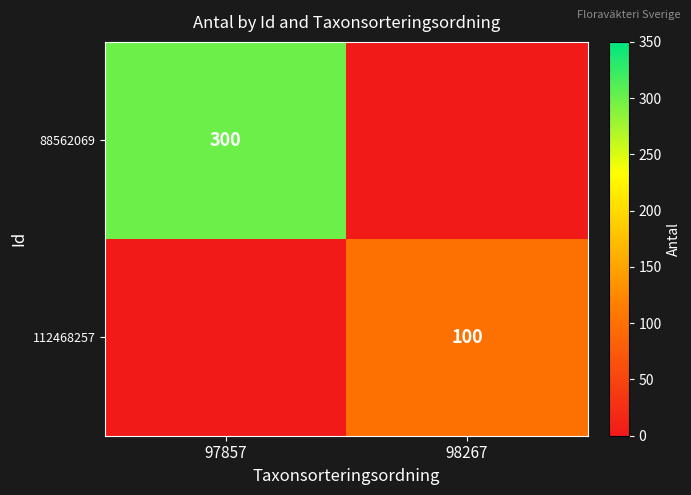

Is it true that 88562069 equals 393 at 97857?

False